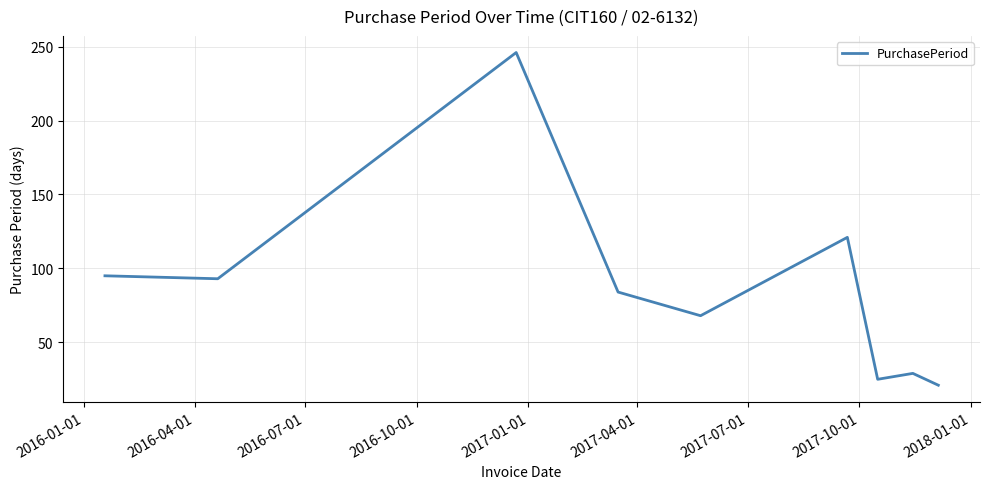

What is the difference between the maximum and minimum values?

225